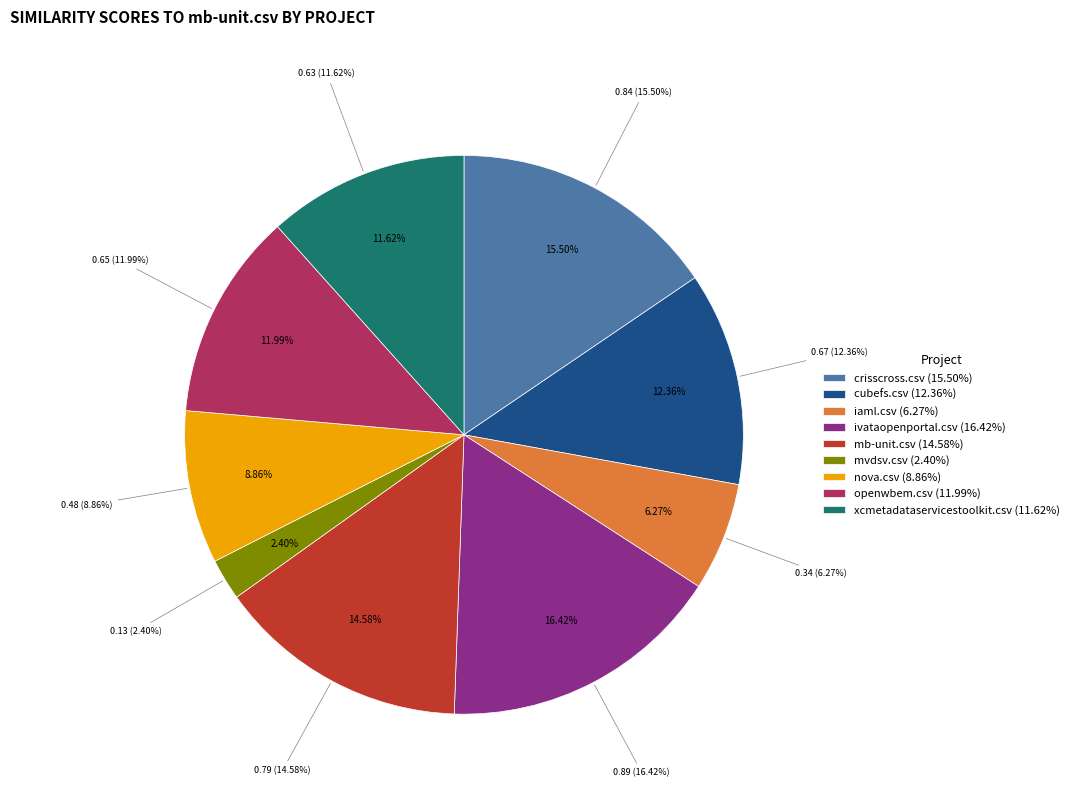

Is there a majority slice in this chart?

No